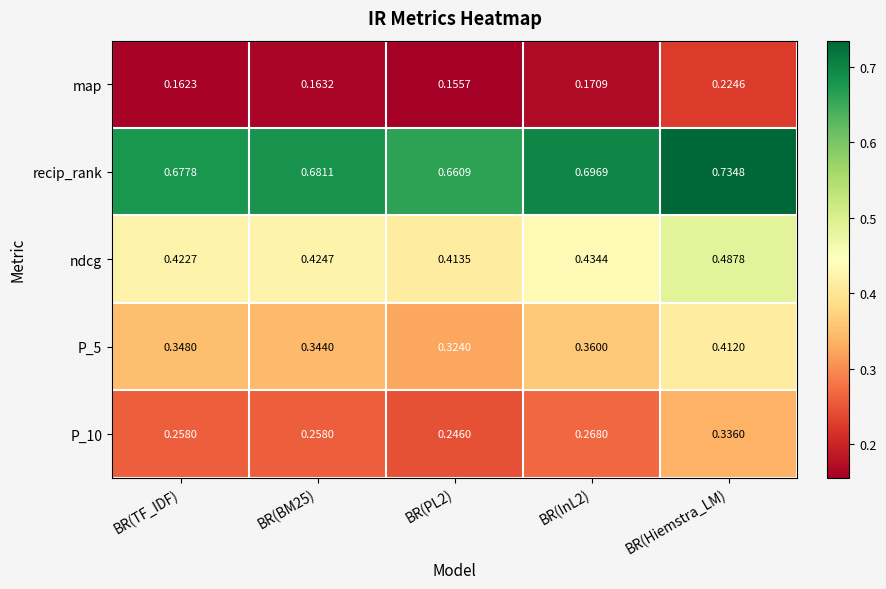

Between BR(BM25) and BR(PL2), which series saw the biggest shift?

recip_rank